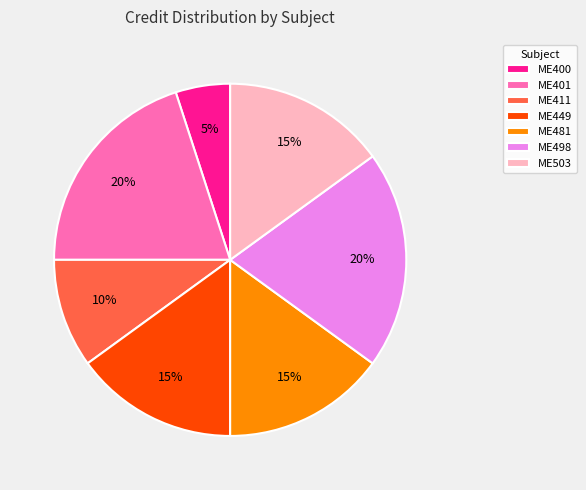

Do ME449 and ME503 together represent more than half of the pie?

No